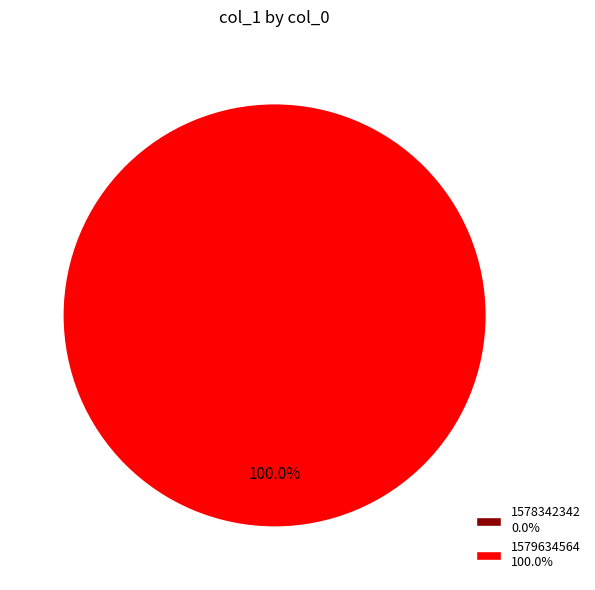

To the nearest percent, what is the combined percentage of 1579634564 and 1578342342?

100%